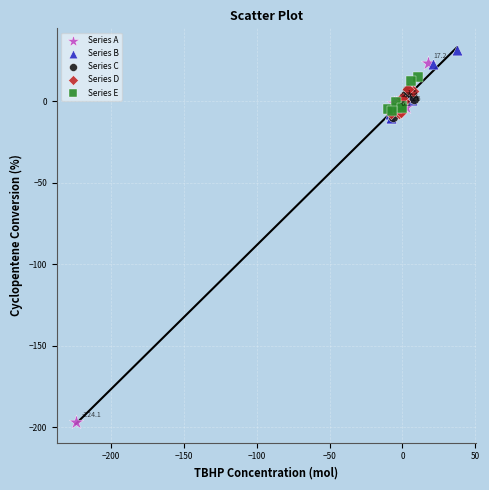

Which series has the widest spread of Y values?

Series A